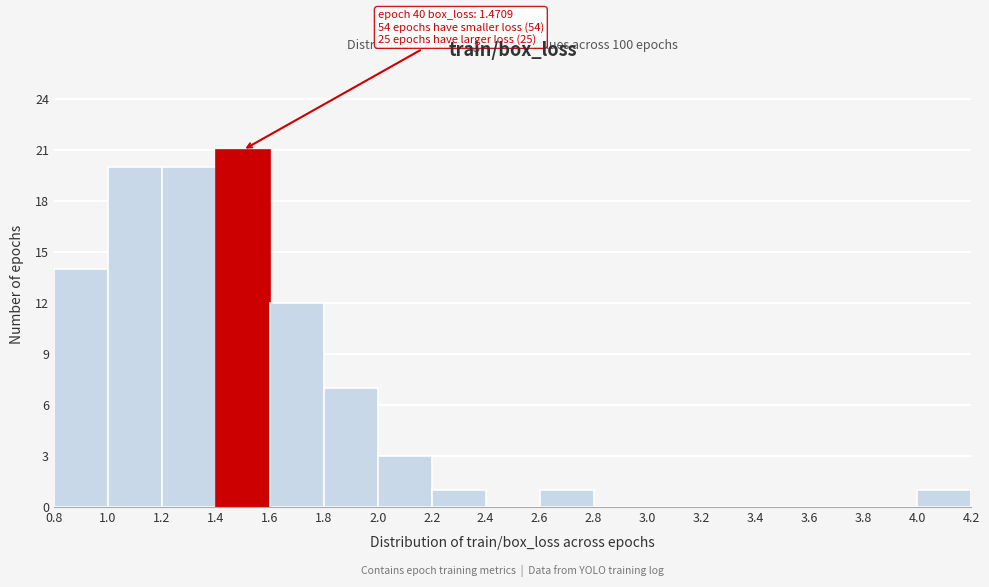

Over which range of the x-axis is the bar tallest?

1.4 to 1.6